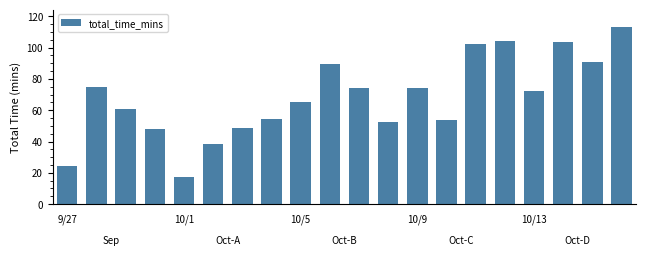

What is the difference between the second highest and minimum values?

87.0